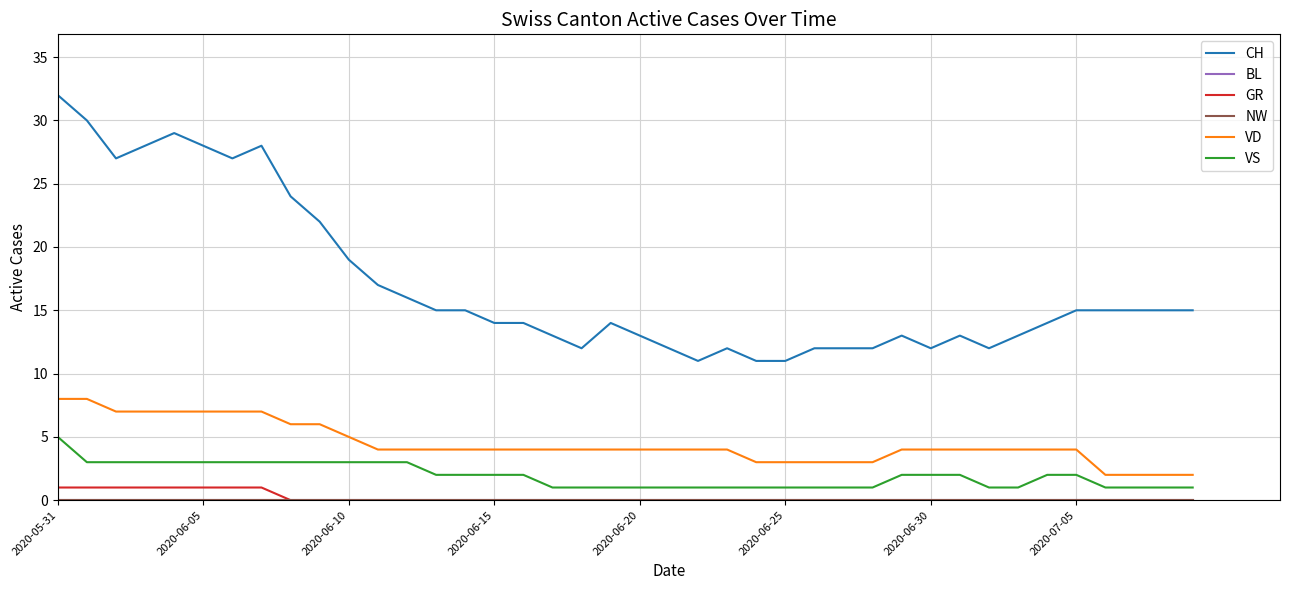

Does the chart display data point markers on the line(s)?

No